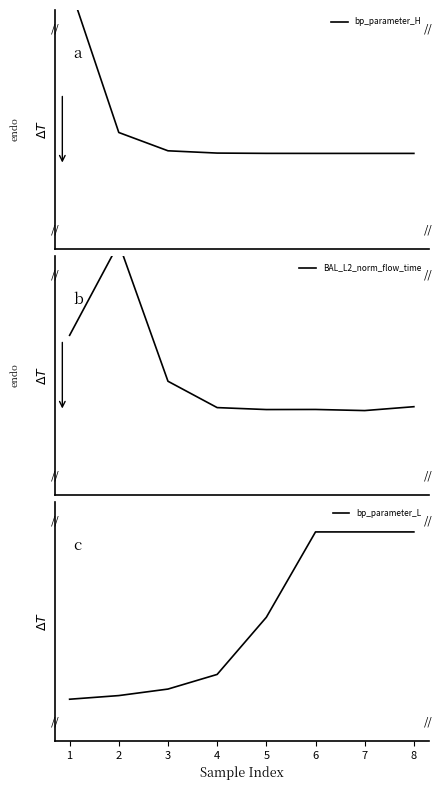

Reading right to left, list all the values displayed in this chart.

bp_parameter_H: 0.4	0.4	0.4	0.4	0.4	0.4	0.5	1.1
BAL_L2_norm_flow_time: 0.4	0.4	0.4	0.4	0.4	0.5	1.1	0.7
bp_parameter_L: 0.9	0.9	0.9	0.5	0.3	0.2	0.2	0.2